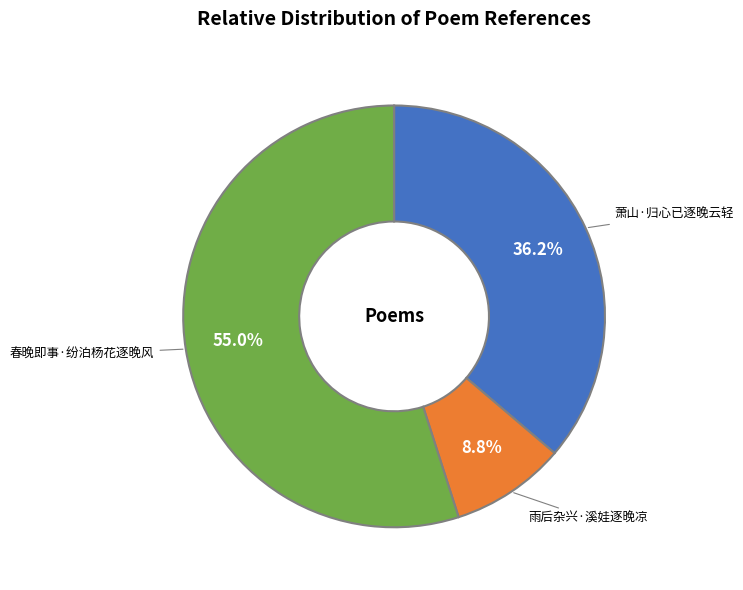

How many segments does this pie chart have?

3